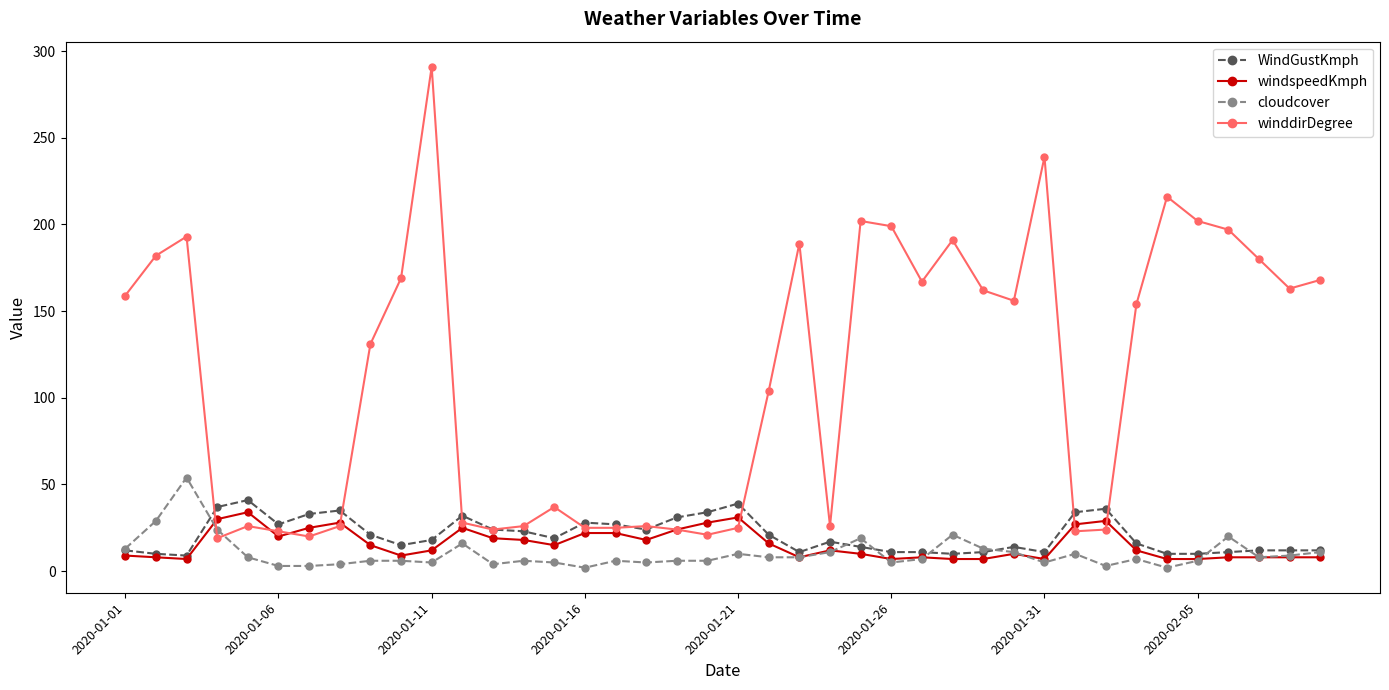

True or false: winddirDegree has more than 2 points higher than both neighbors.

True